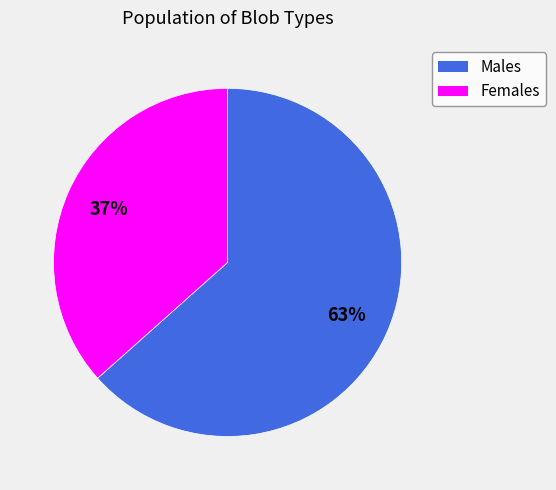

To the nearest percent, what is the average slice percentage?

50%